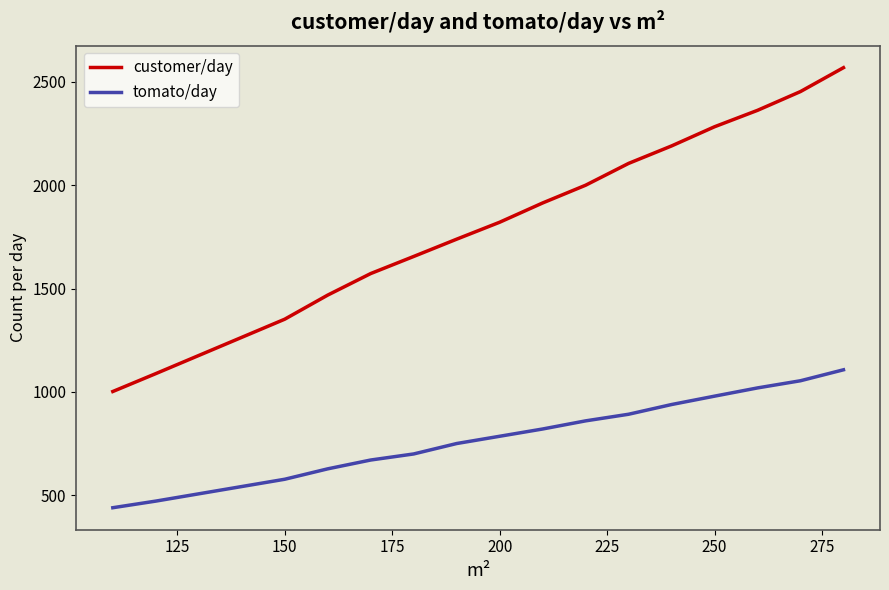

True or false: tomato/day and customer/day cross at least once.

False